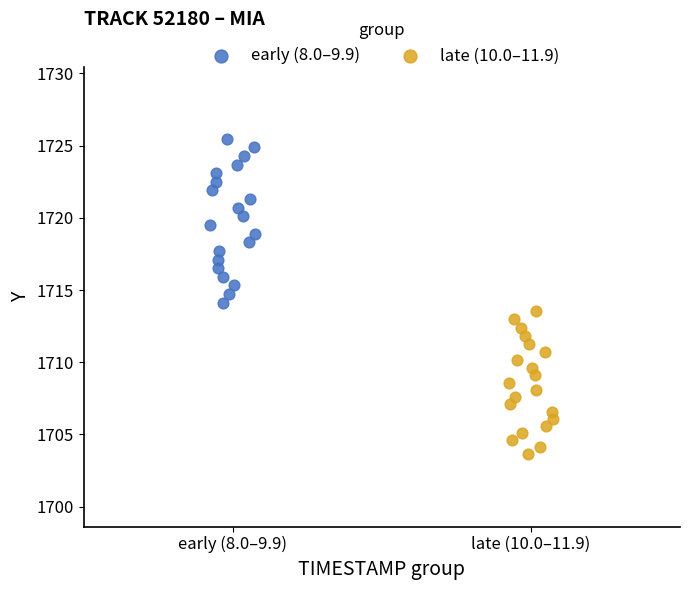

Which series has the widest spread of Y values?

early (8.0–9.9)